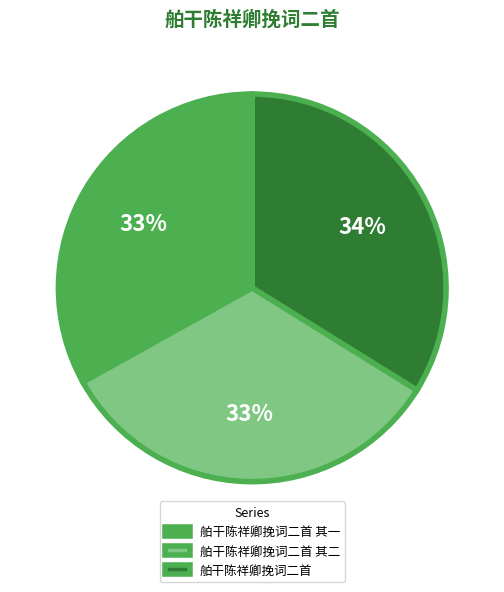

To the nearest percent, what is the difference between the largest and smallest slice percentages?

1%